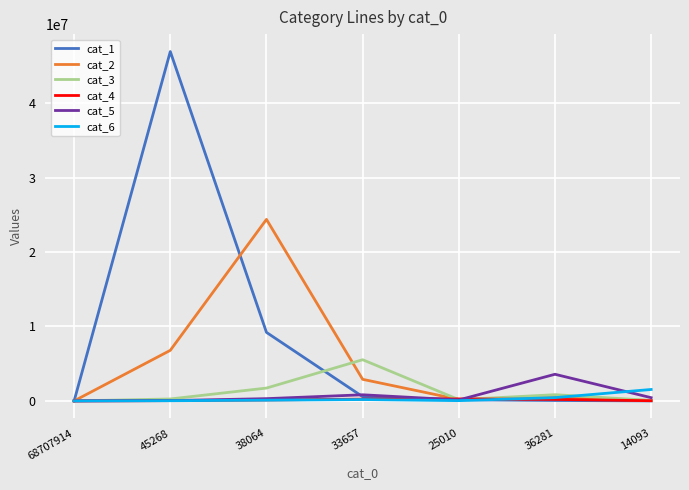

The value of cat_5 at 68707914 is 2187692. True or false?

False